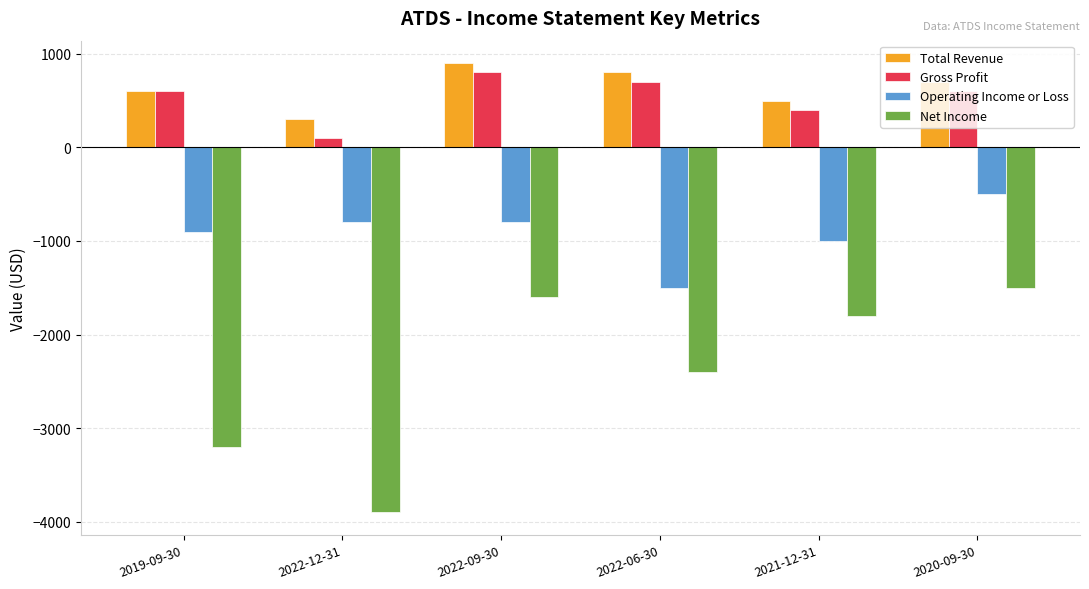

Which label corresponds to the smallest value in the chart?

2022-12-31